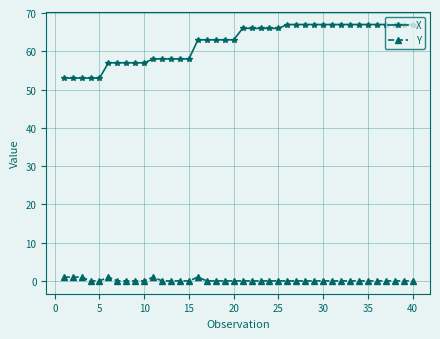

At how many categories does at least one series exceed 28?

40